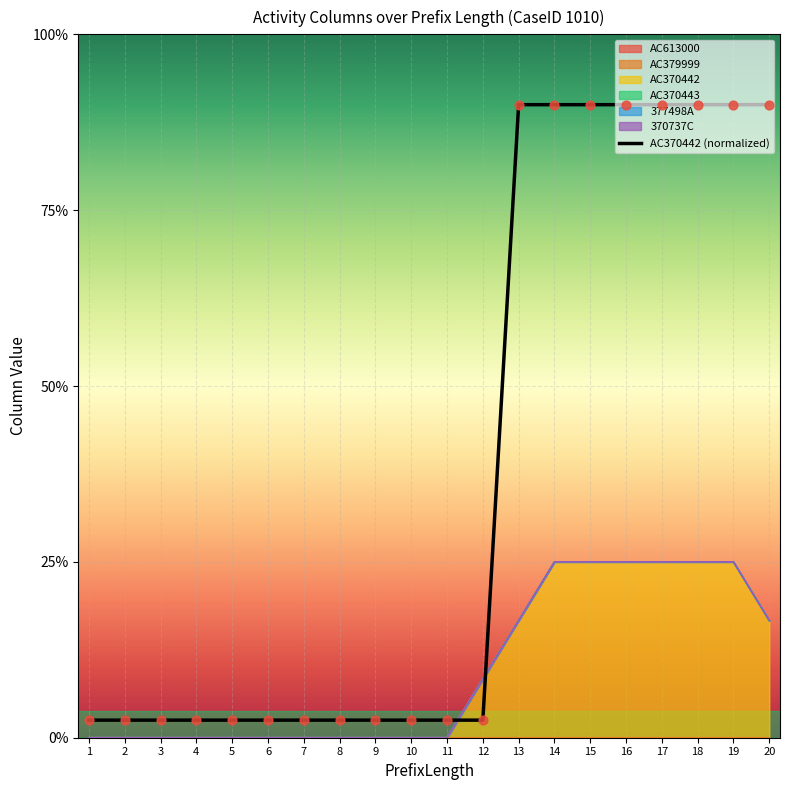

Between 7 and 15, which is larger?

15